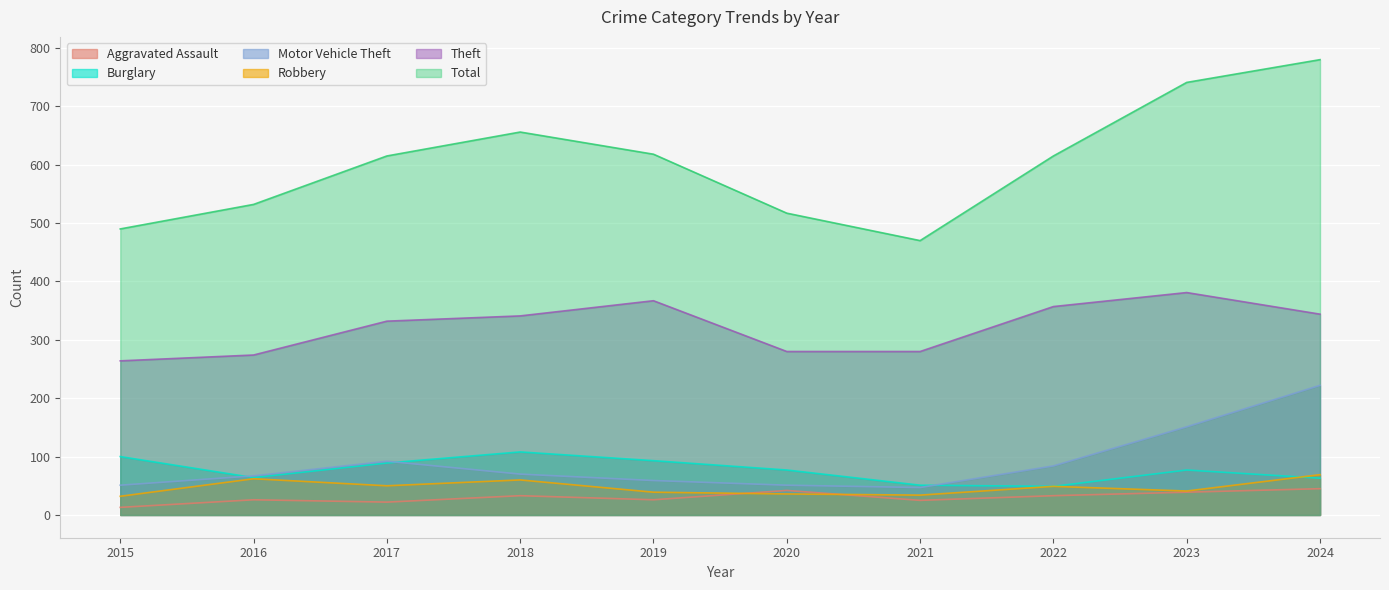

What is the value of the Motor Vehicle Theft point at the 1st from the left?

51